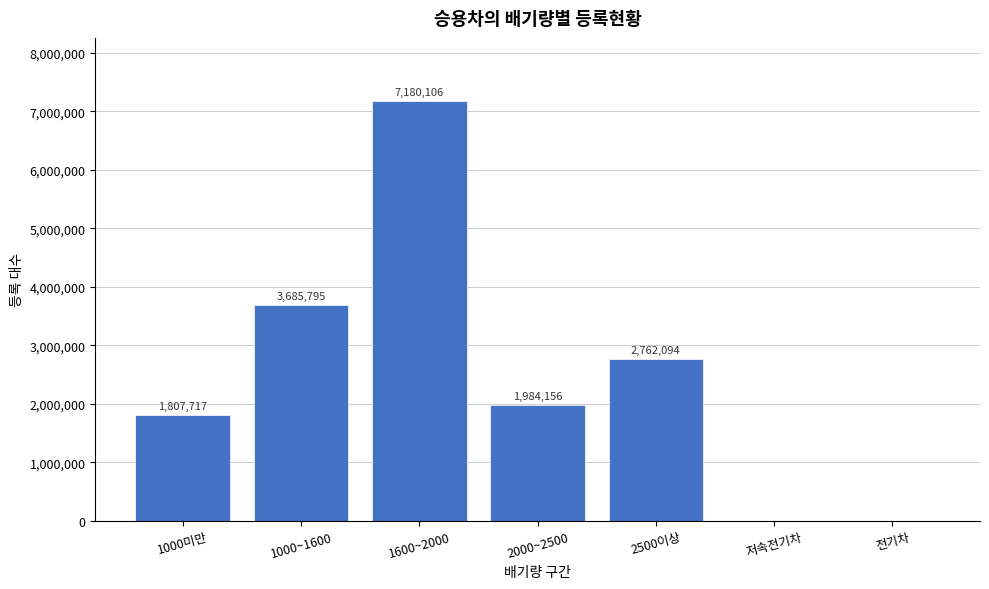

Reading left to right, list all the values displayed in this chart.

1000미만=1807717	1000~1600=3685795	1600~2000=7180106	2000~2500=1984156	2500이상=2762094	저속전기차=150	전기차=5069